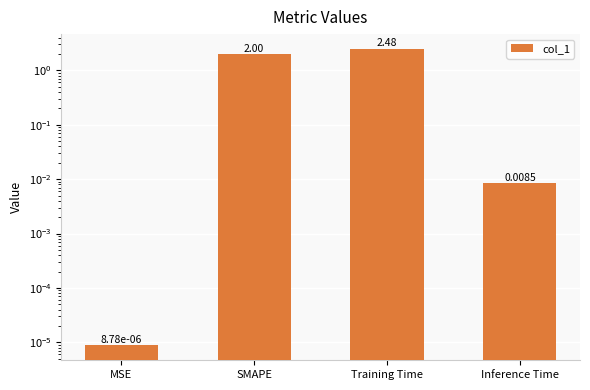

The chart shows a value of 2.0 at SMAPE. True or false?

True